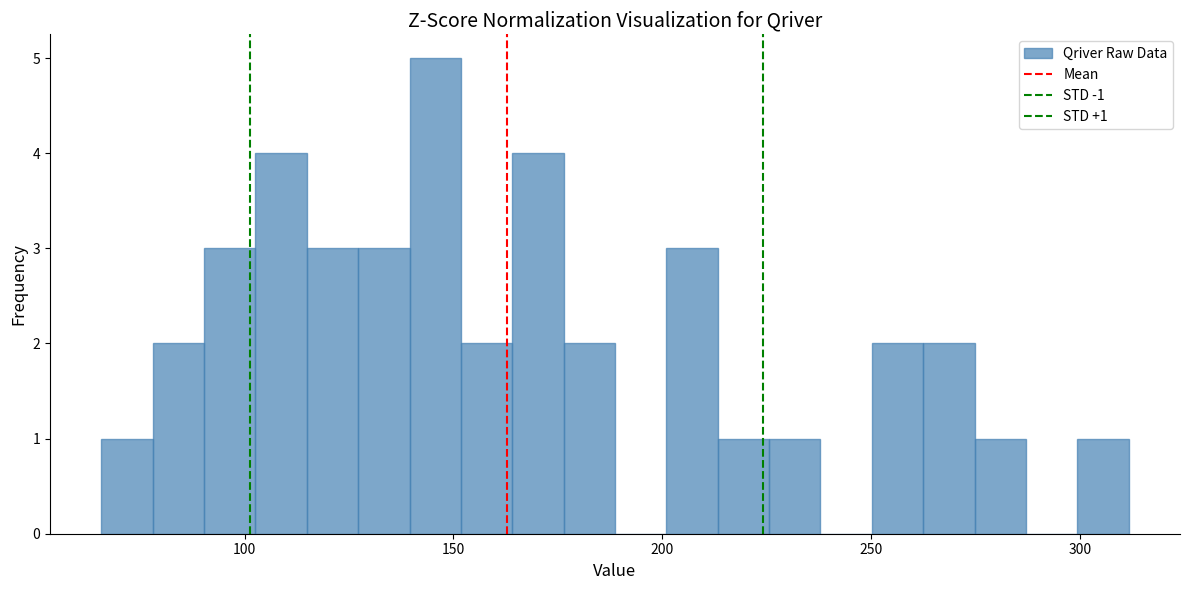

Around what value on the x-axis is the tallest bar? Give the approximate position of its centre, as read against the axis.

145